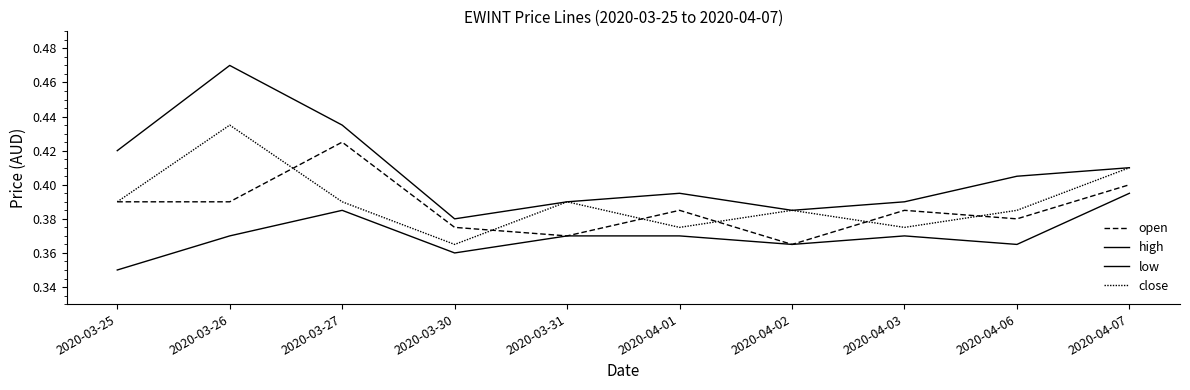

At which category is the sum across all series the highest?

2020-03-26